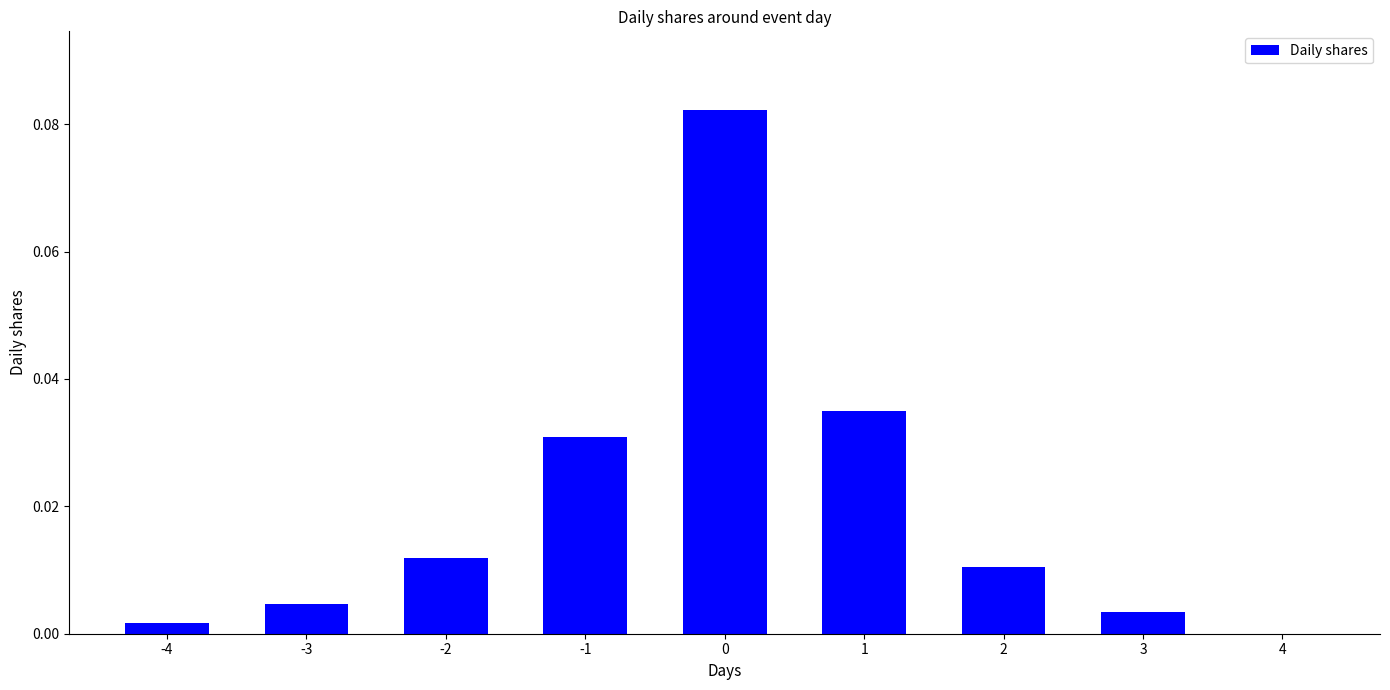

True or false: the data shows 0.0 at -3.

True